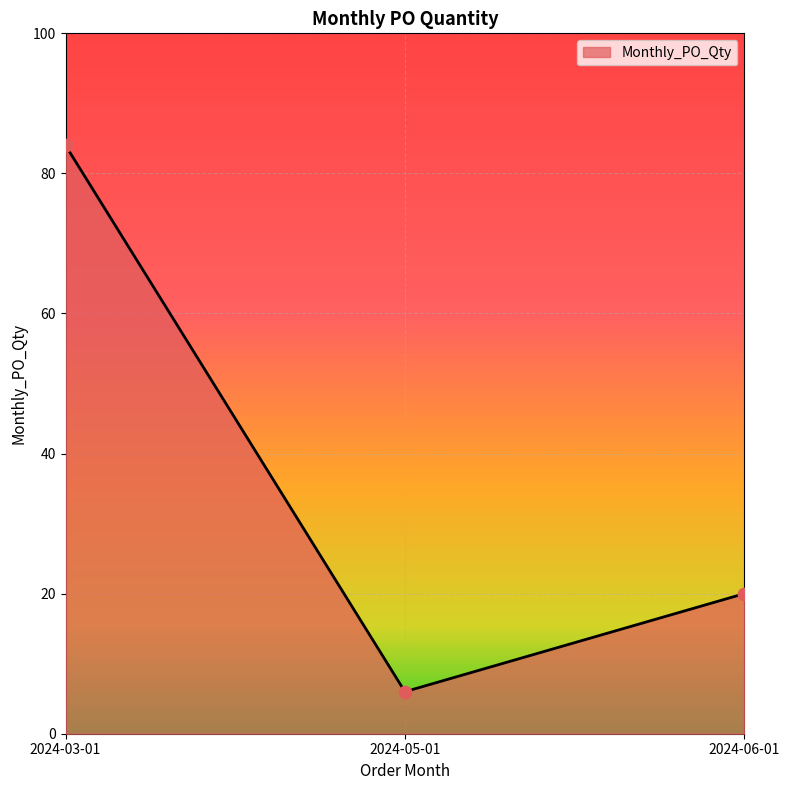

Which has a higher value, 2024-05-01 or 2024-03-01?

2024-03-01